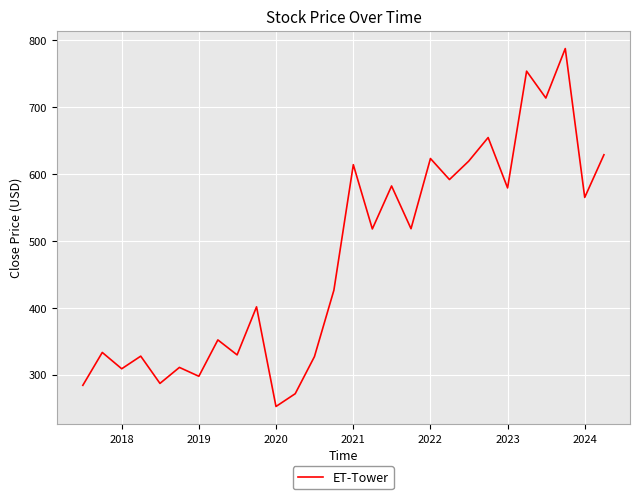

True or false: the data has more than 1 interior local peaks.

True